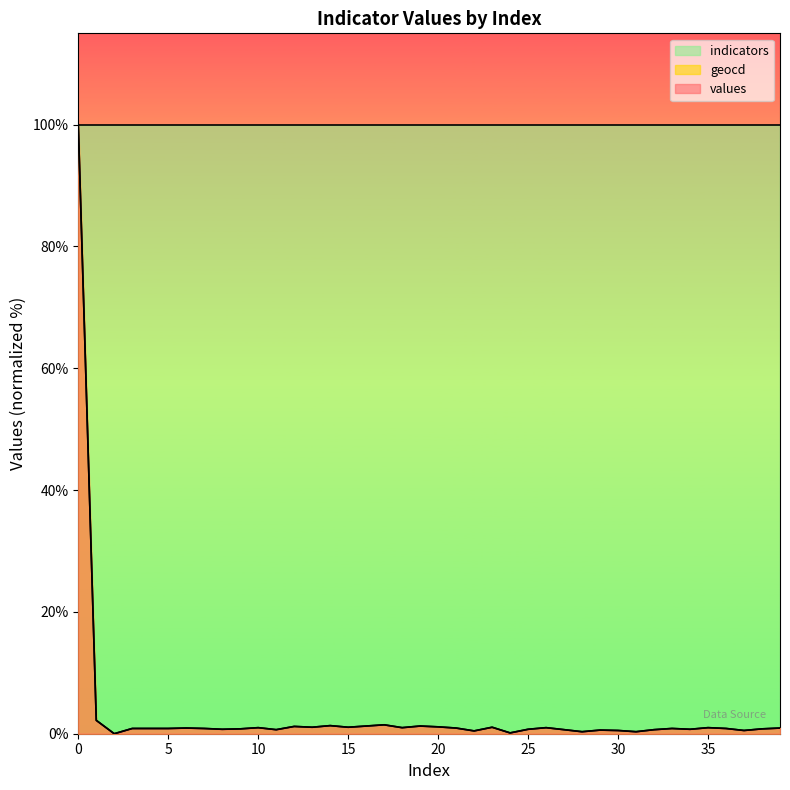

Where is the first local minimum for geocd?

2